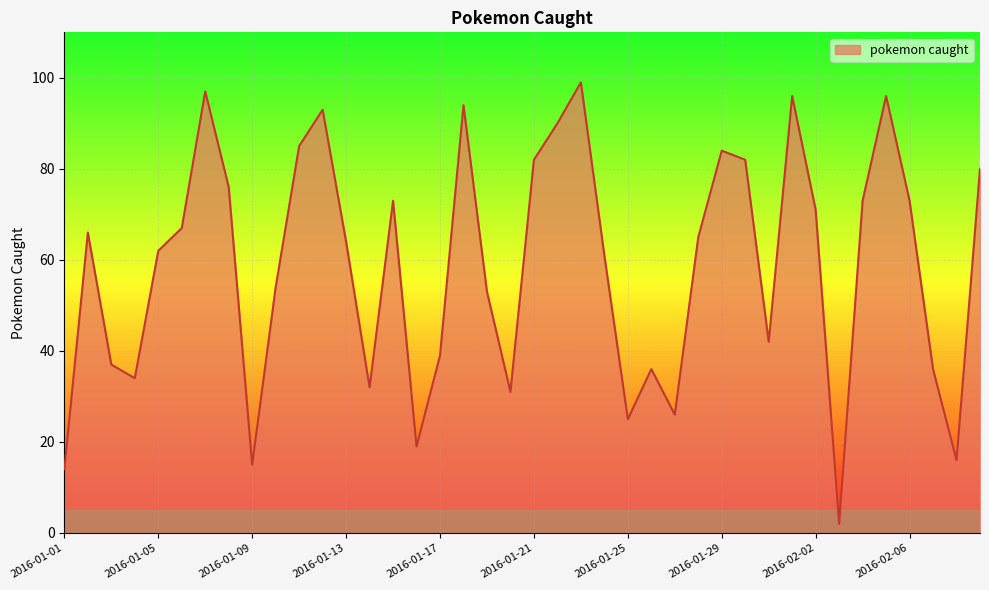

What is the greatest value displayed?

99